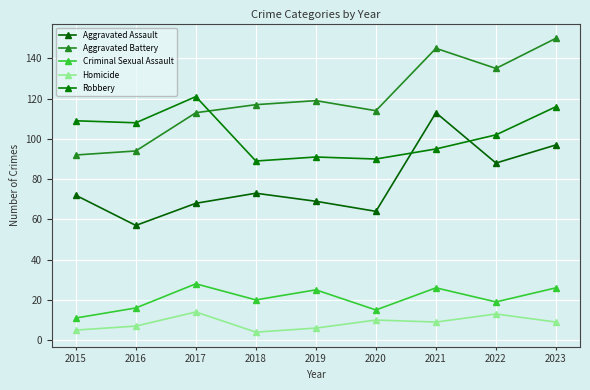

Does the chart have visible grid lines?

Yes